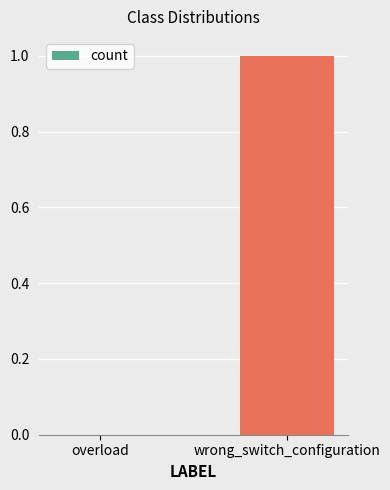

What is the maximum value shown in the chart?

1